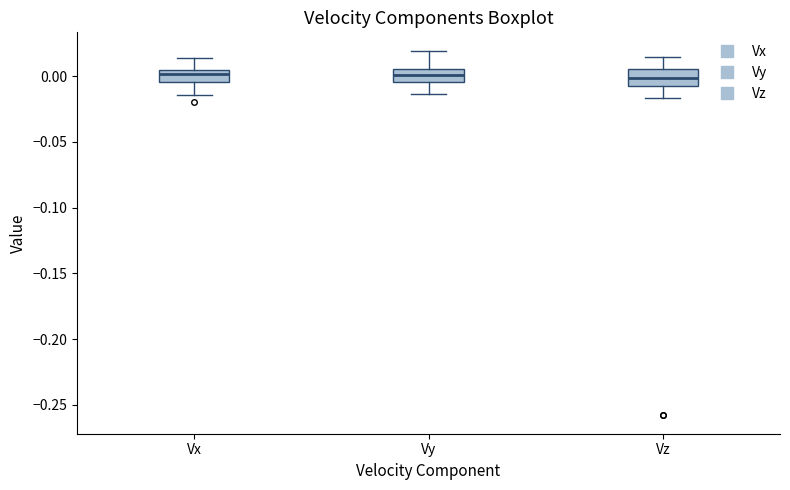

Where is the lower edge of the box for Vz on the y-axis? The values are not printed on the chart, so give them approximately, as read against the axis.

-0.005